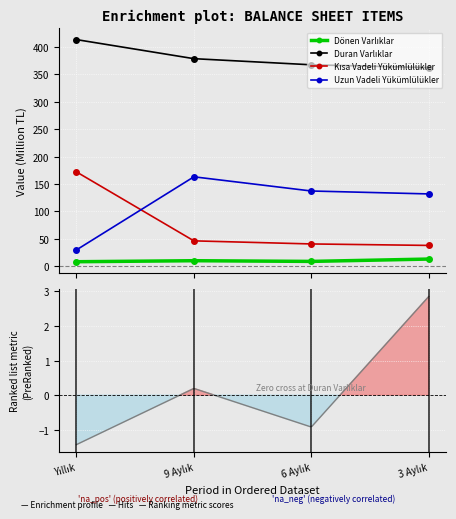

At which category is the sum across all series the highest?

Yıllık